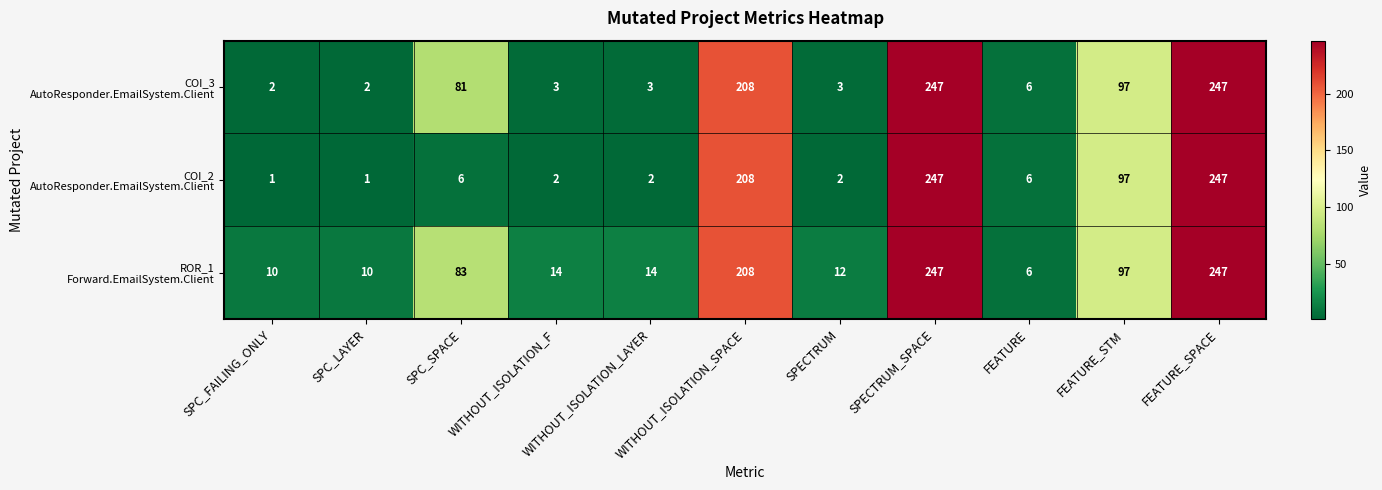

What is the spread (max minus min) of values at WITHOUT_ISOLATION_F?

12